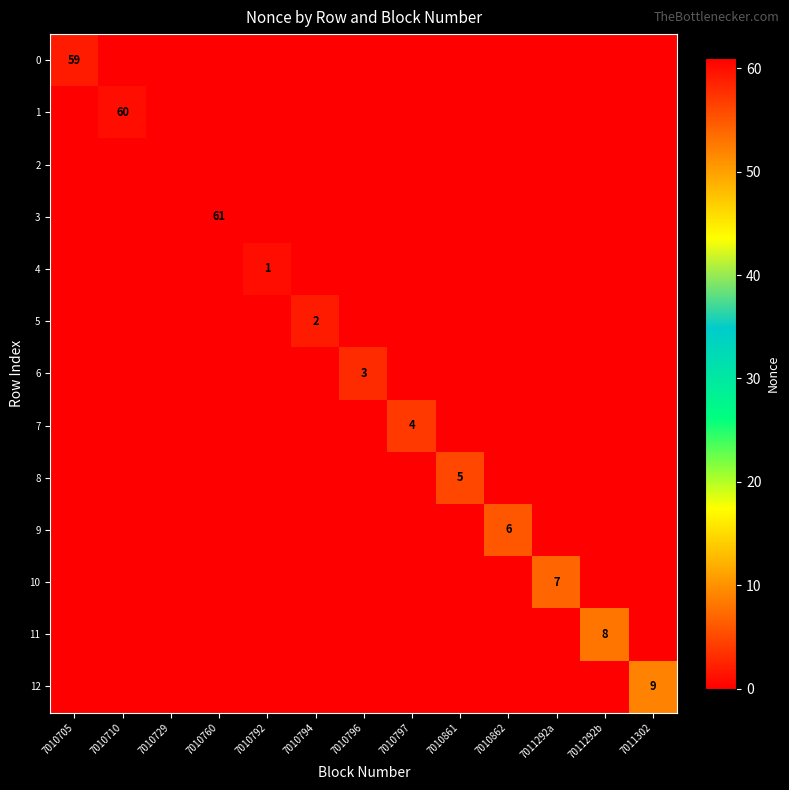

Which category has the lowest value across all series?

7010710